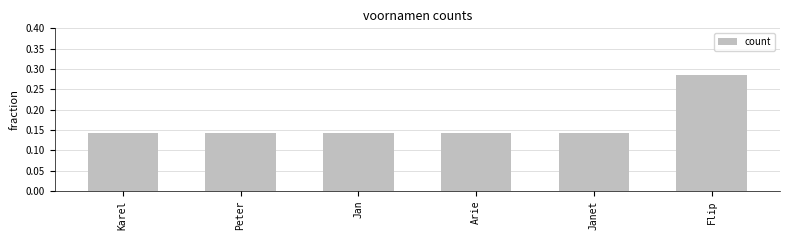

How many values are between 0 and 1?

6